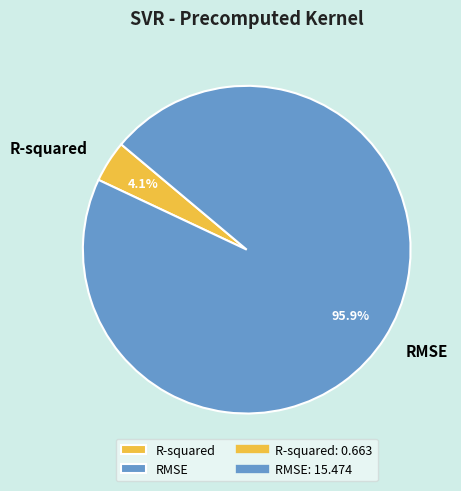

What percentage do RMSE and R-squared together represent?

100.0%